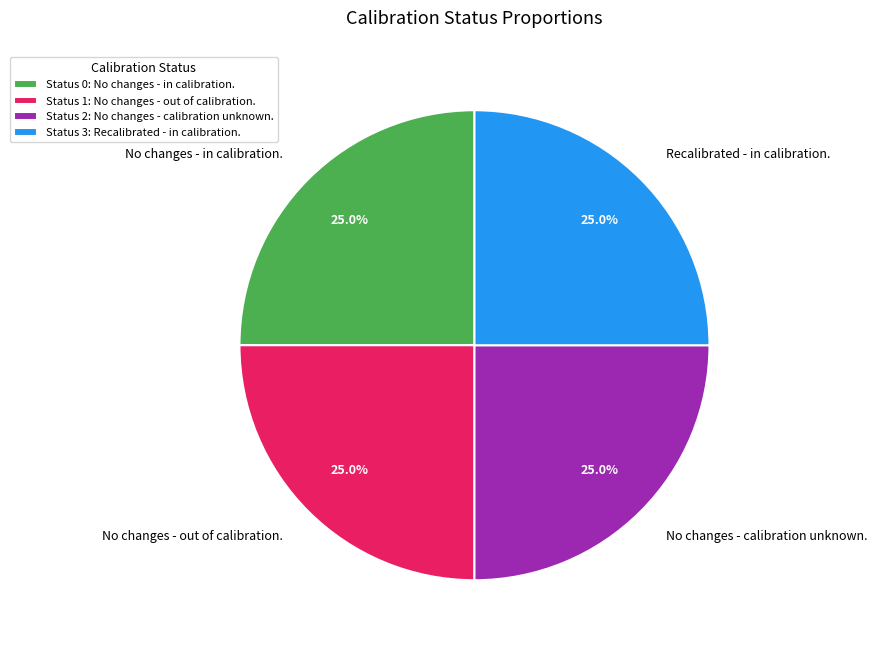

Count the number of slices in the pie.

4